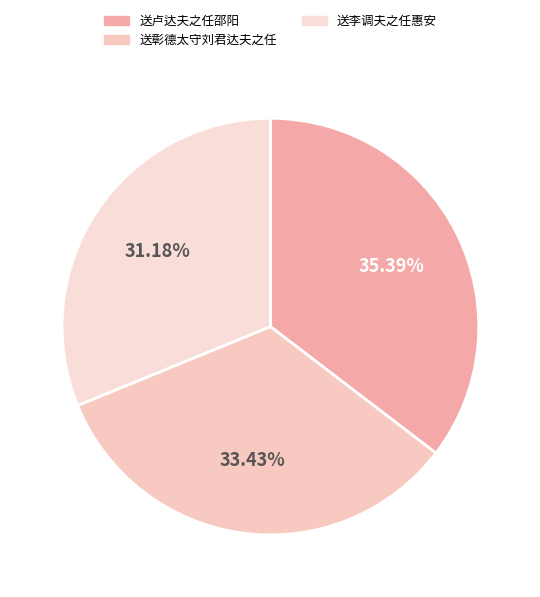

What is the smallest slice in the pie chart?

送李调夫之任惠安